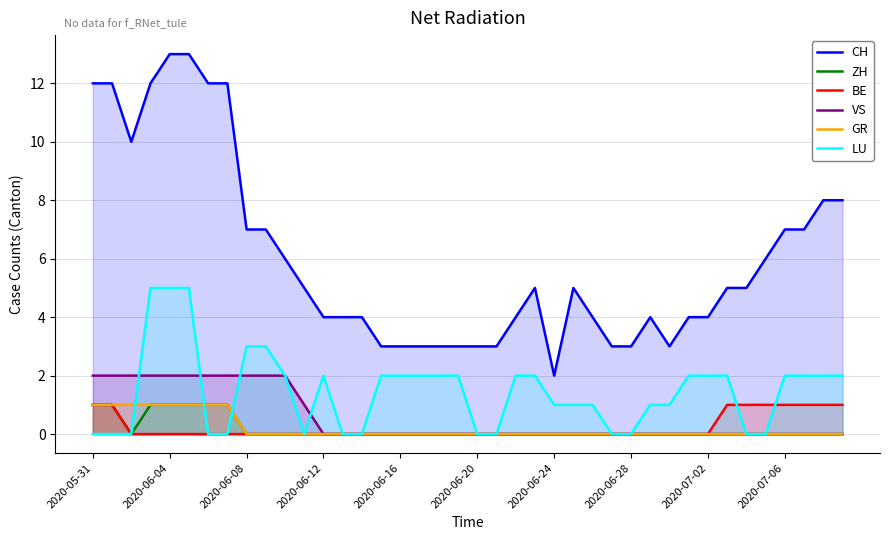

True or false: VS has more than 2 points higher than both neighbors.

False